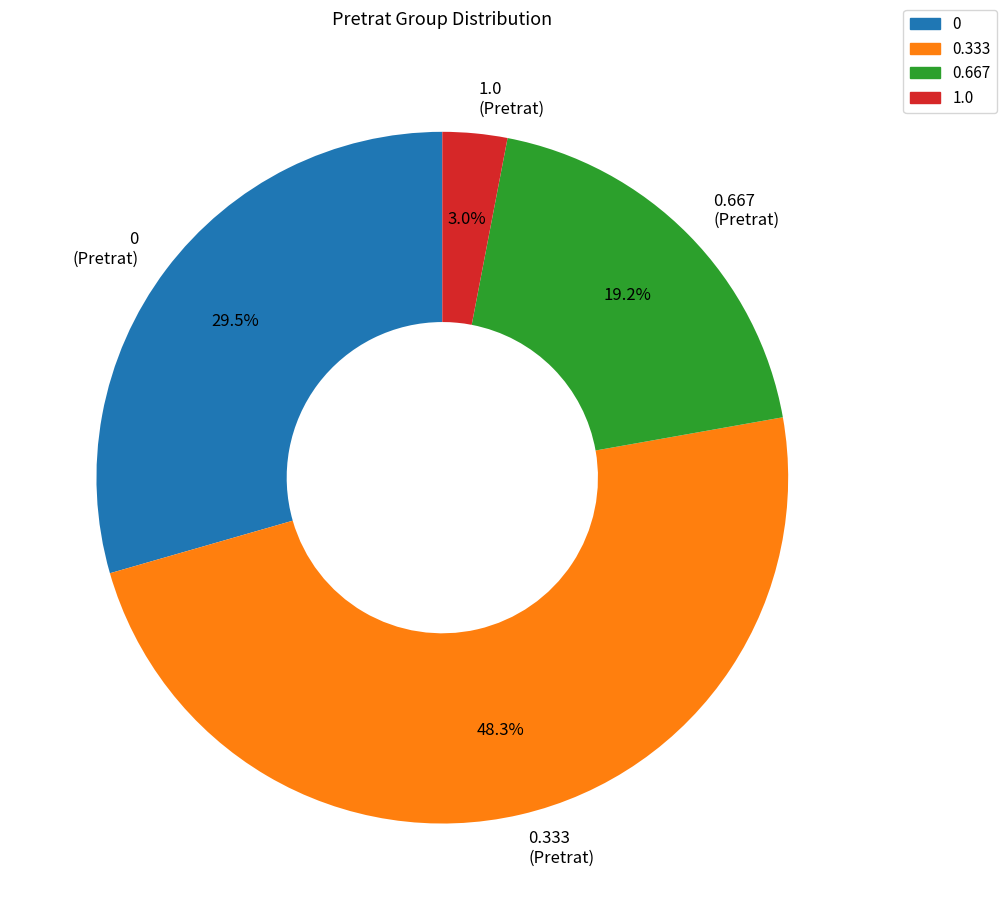

Count the number of slices in the pie.

4